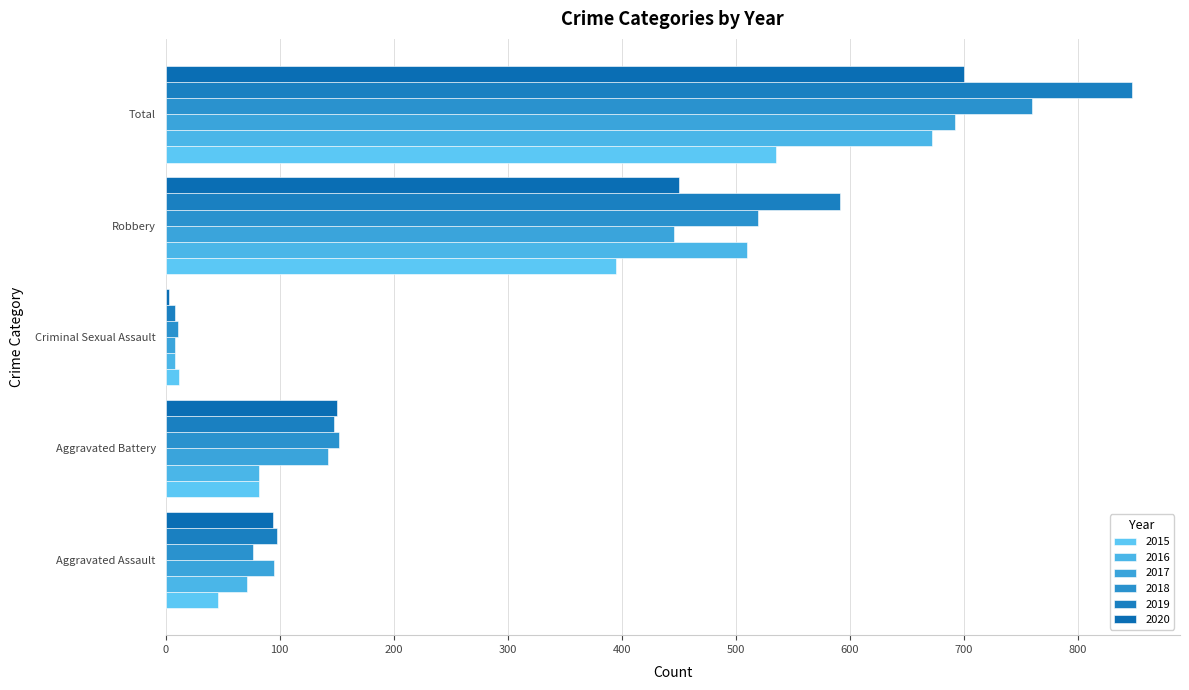

What is the difference between the second highest and minimum values in the 2016 series?

502